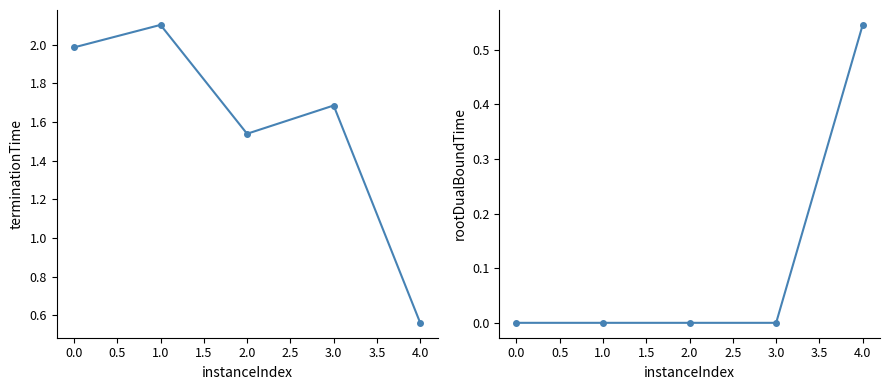

Which series has the largest range (max minus min)?

terminationTime